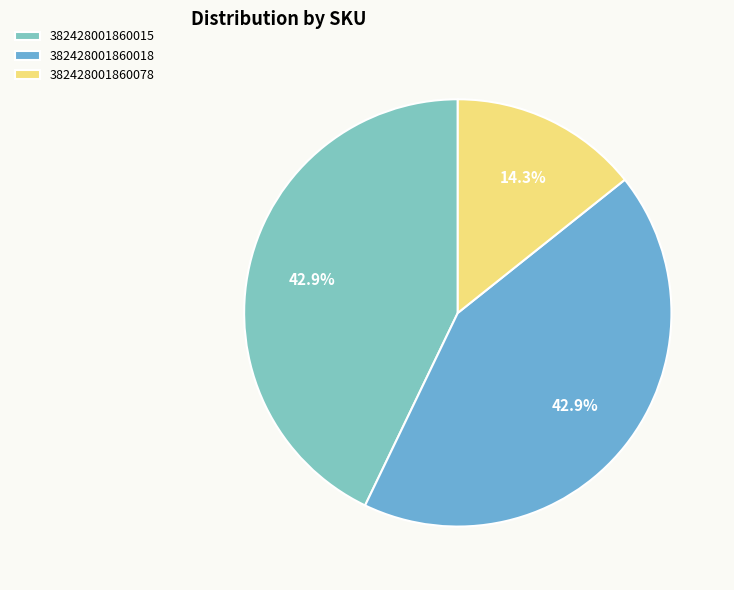

Does any single category account for the majority?

No